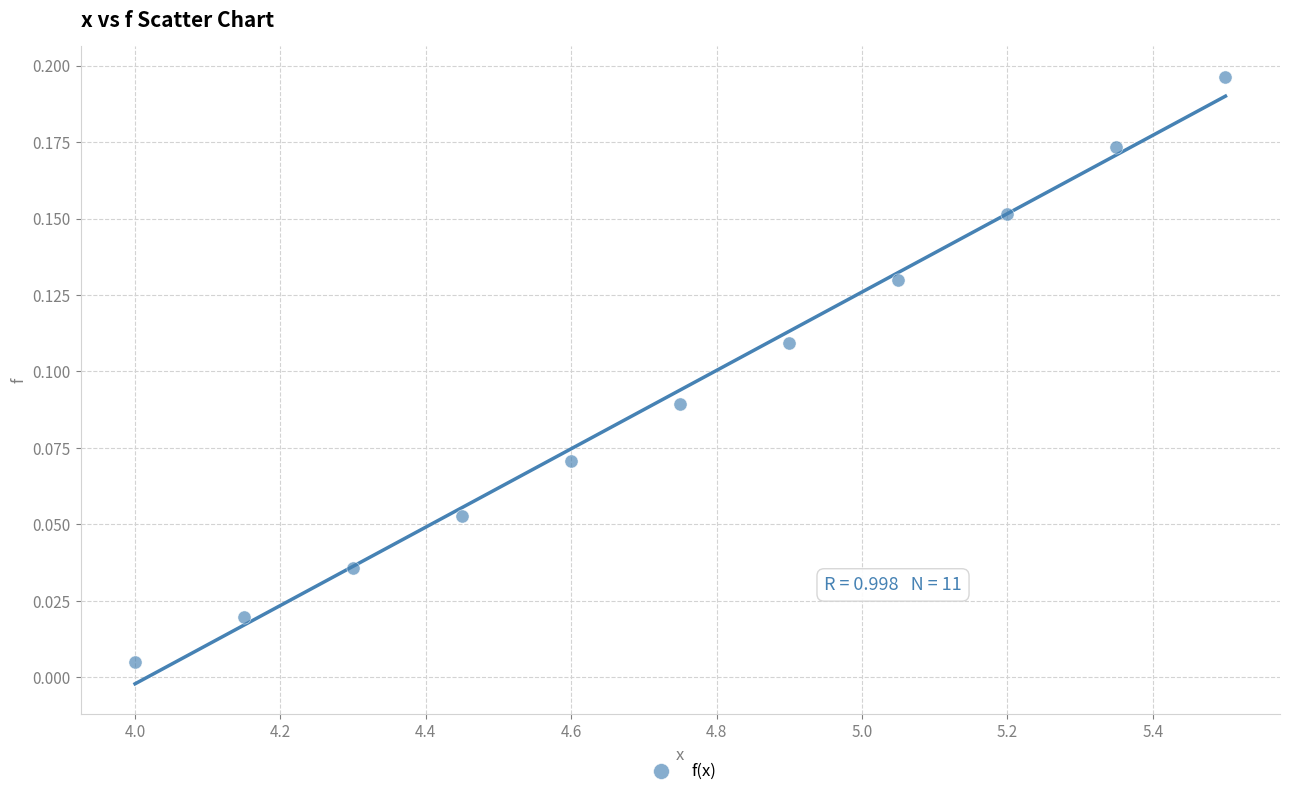

What is the average X value?

4.8